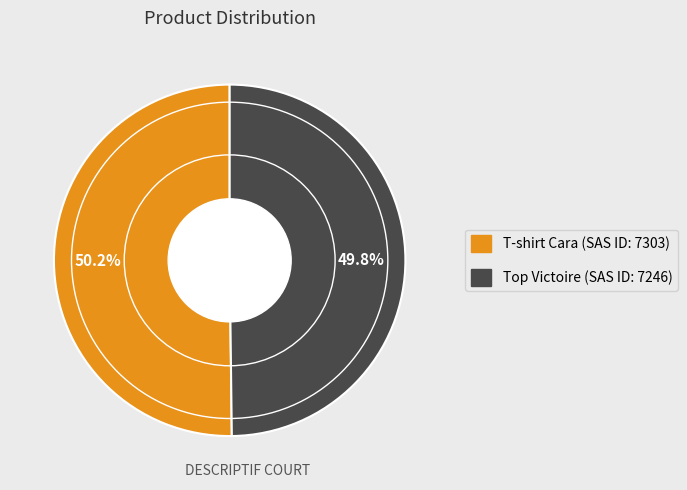

Count the number of slices in the pie.

2